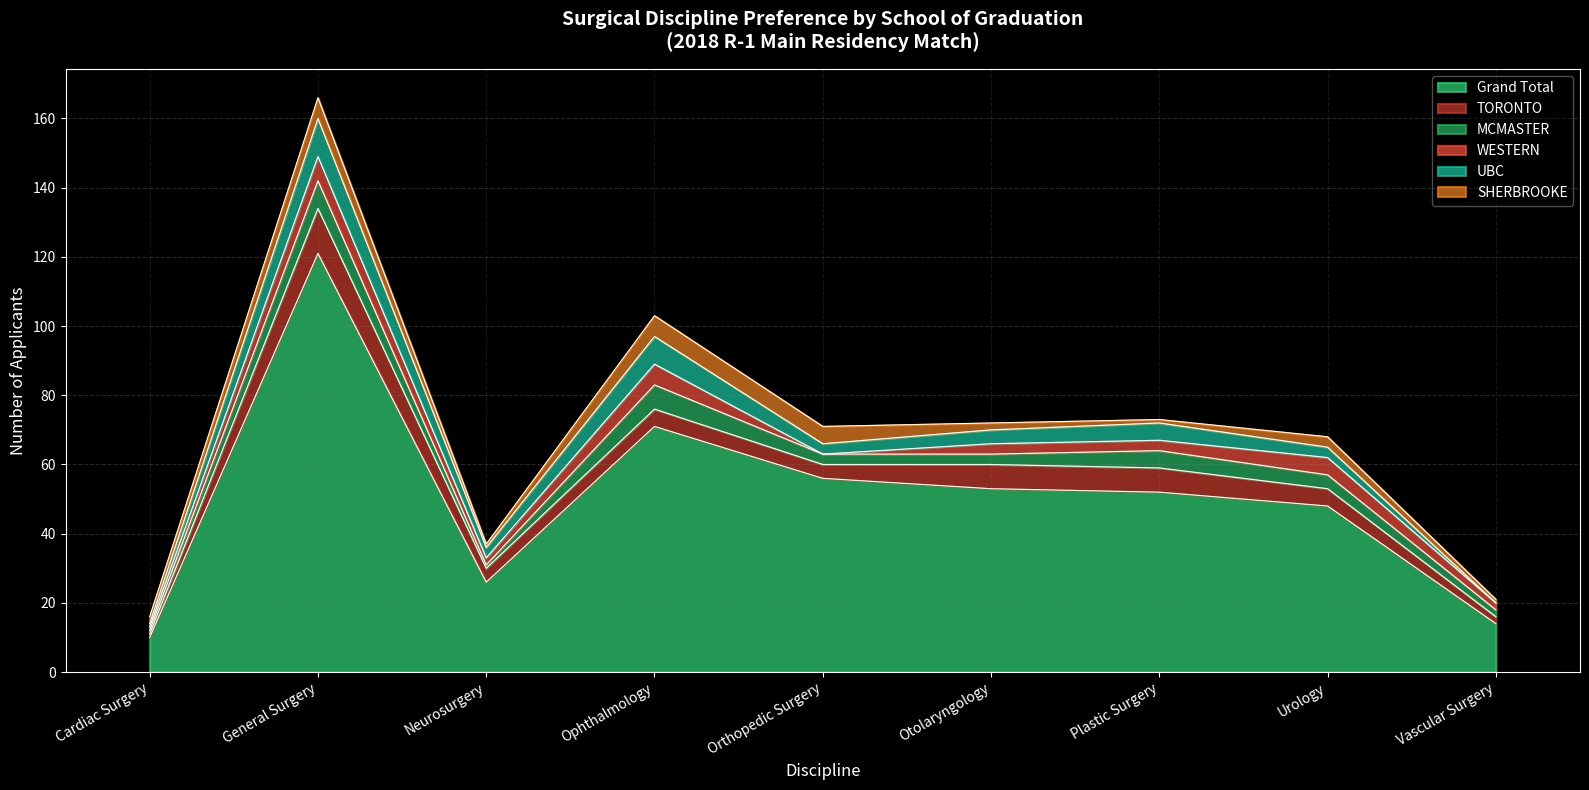

How many categories are shown in the chart?

9